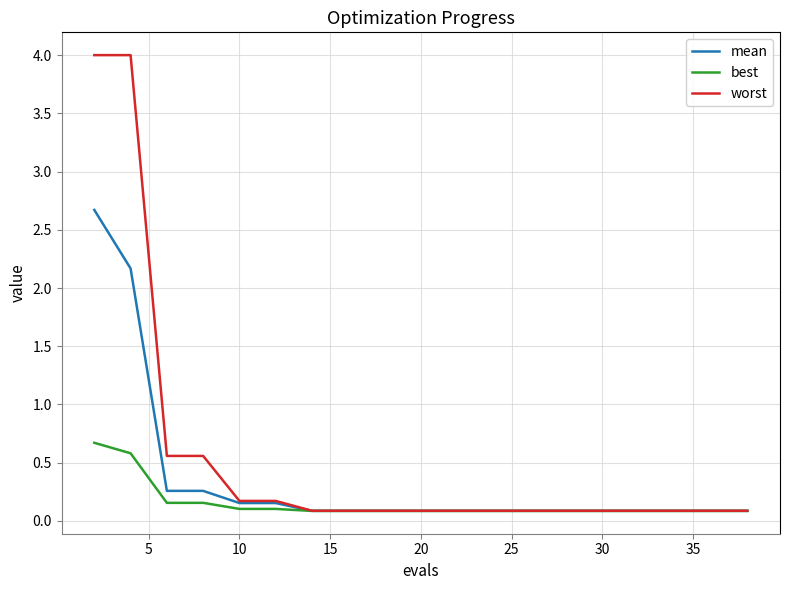

How many distinct data groups are displayed?

3